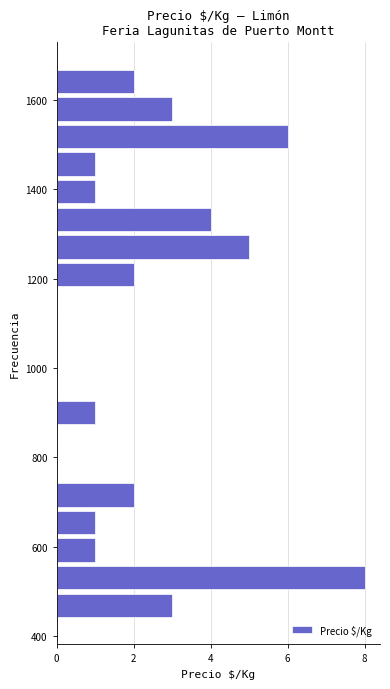

Read against the y-axis, roughly where is the centre of the longest bar?

540